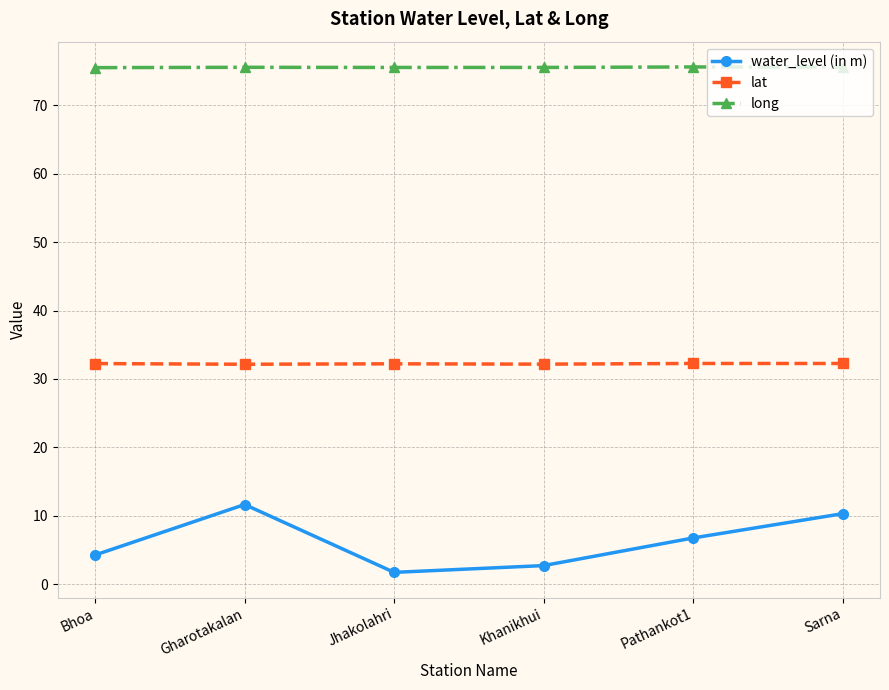

What is the total value across all series at Jhakolahri?

109.5